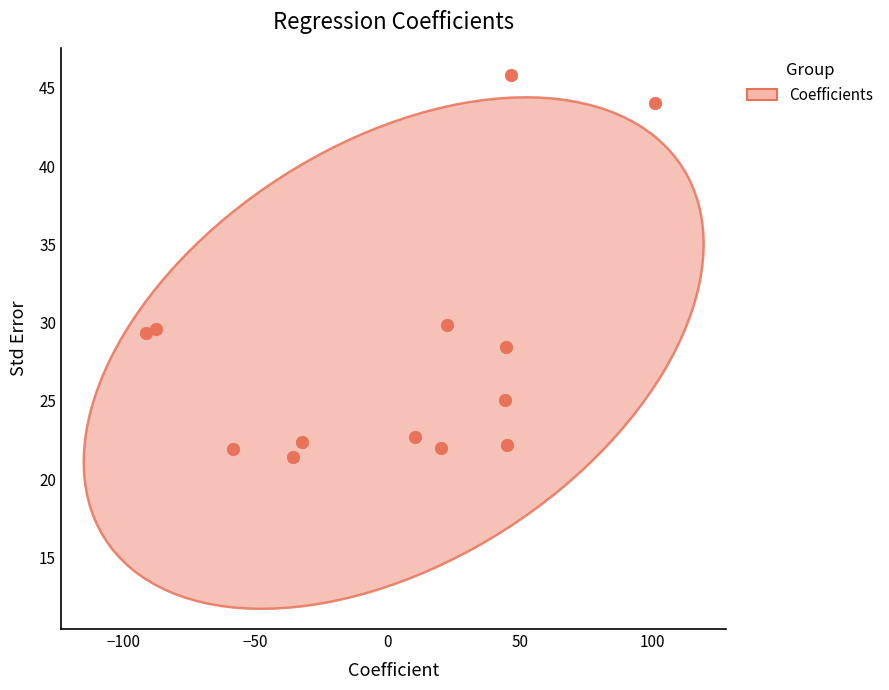

What is the range of Y values (max minus min)?

24.4